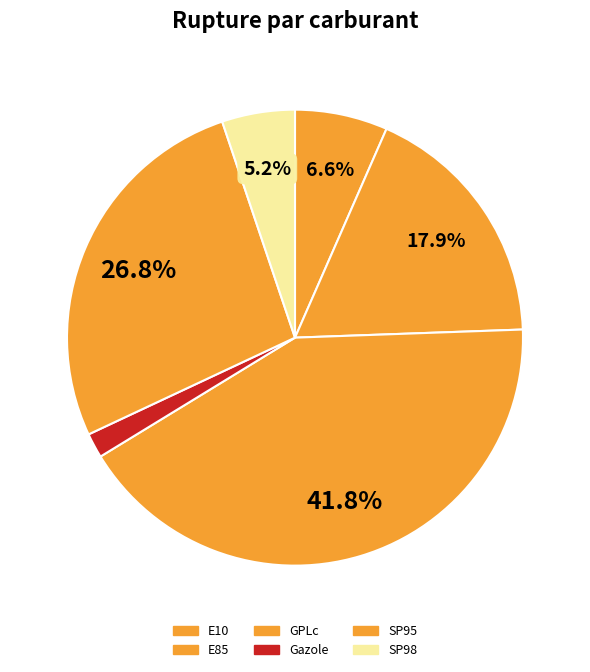

To the nearest percent, what is the difference between the GPLc and SP95 slice percentages?

15%